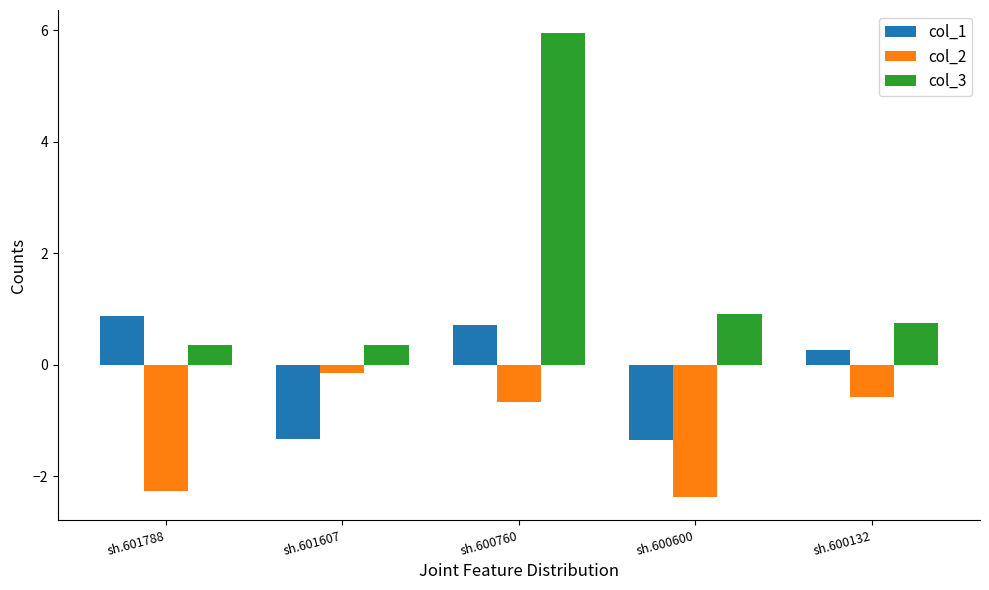

What is the difference between the col_2 values at sh.600760 and sh.600132?

0.1